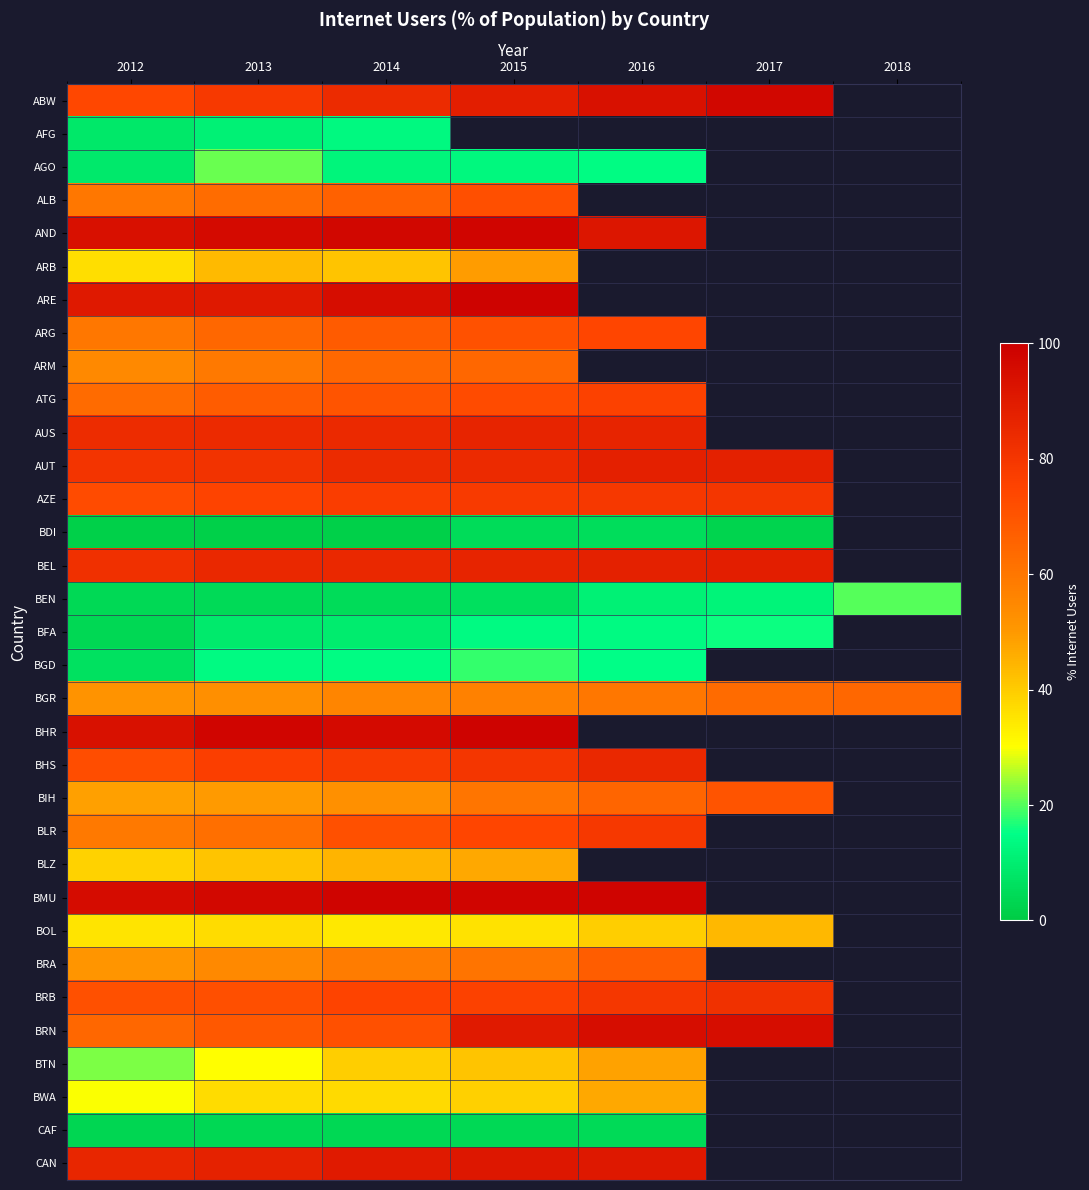

Between 2012 and 2015, which series saw the biggest shift?

BRN